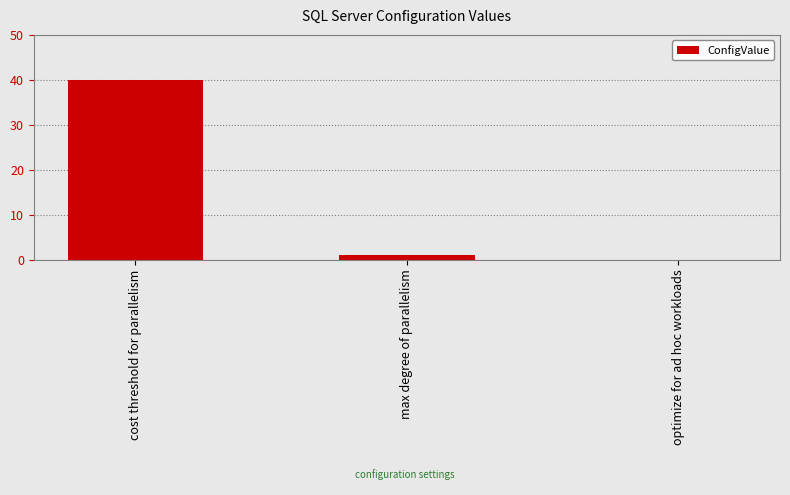

Reading right to left, what are all the values shown in this chart?

0	1	40